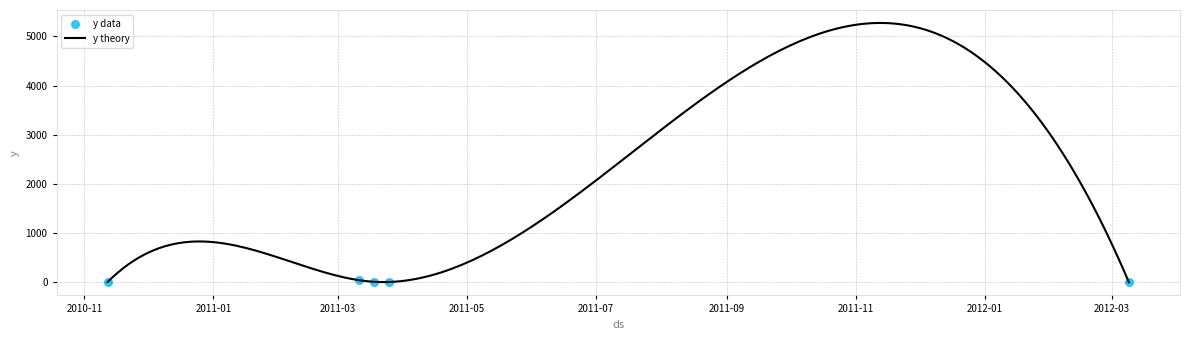

Which has a higher value, 2011-03-11 or 2011-03-25?

2011-03-11